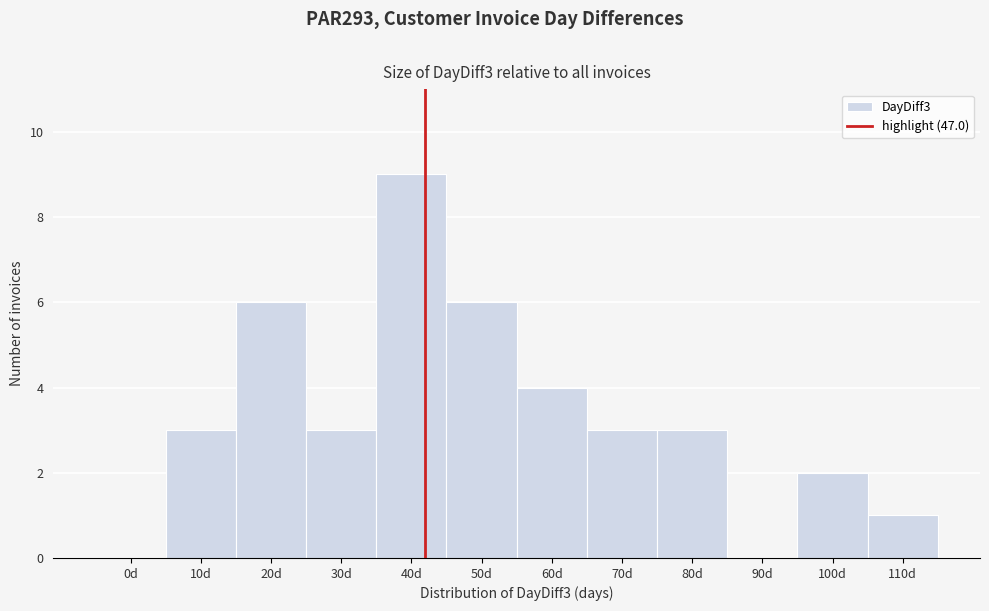

Reading left to right, list all the values displayed in this chart.

0d=0	10d=3	20d=6	30d=3	40d=9	50d=6	60d=4	70d=3	80d=3	90d=0	100d=2	110d=1